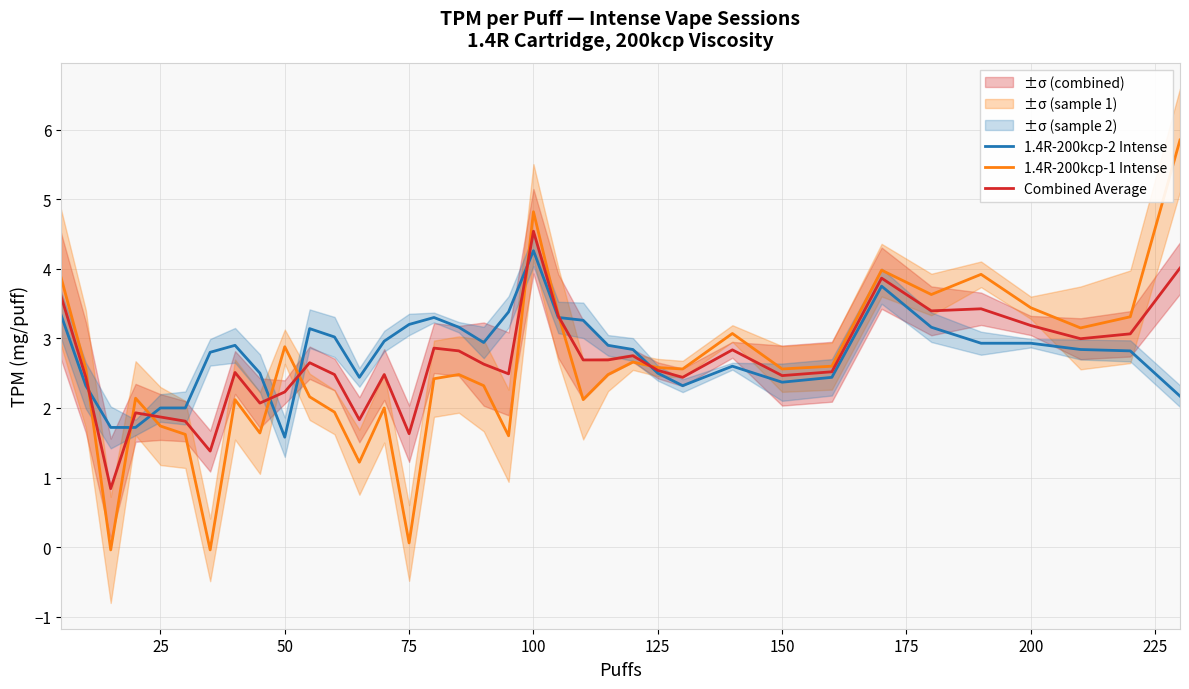

How many categories are shown in the chart?

36